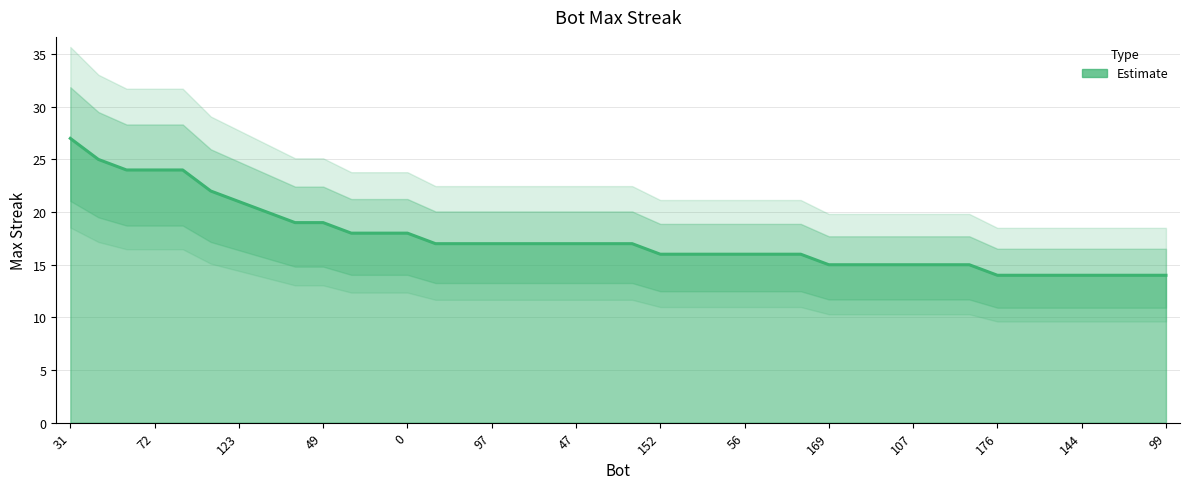

How many data points does each series have?

40